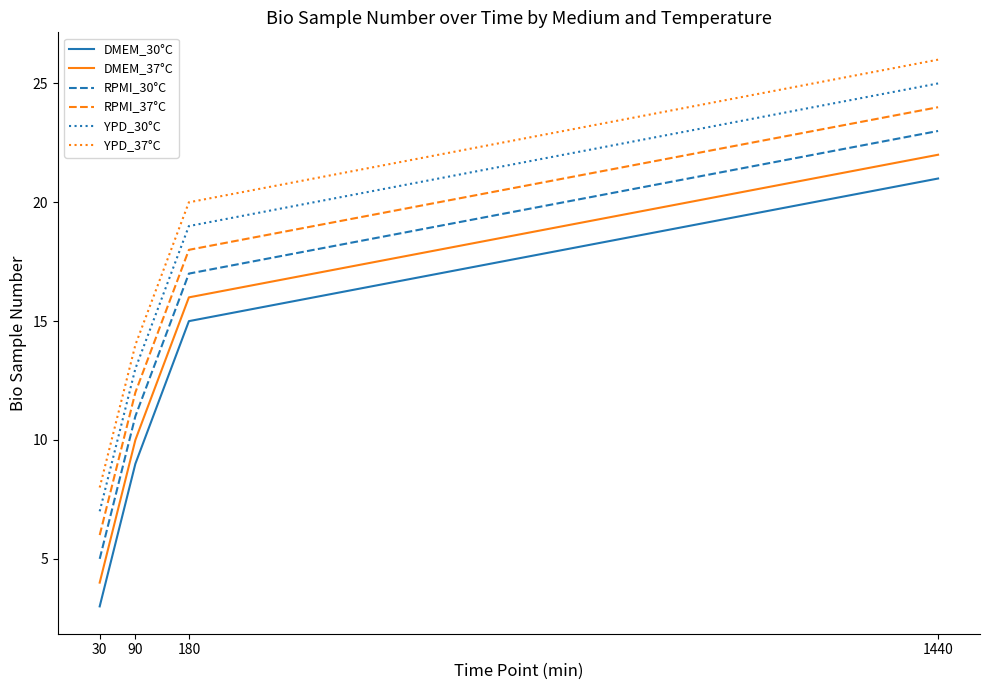

Is it true that RPMI_30°C equals 5 at 30?

True